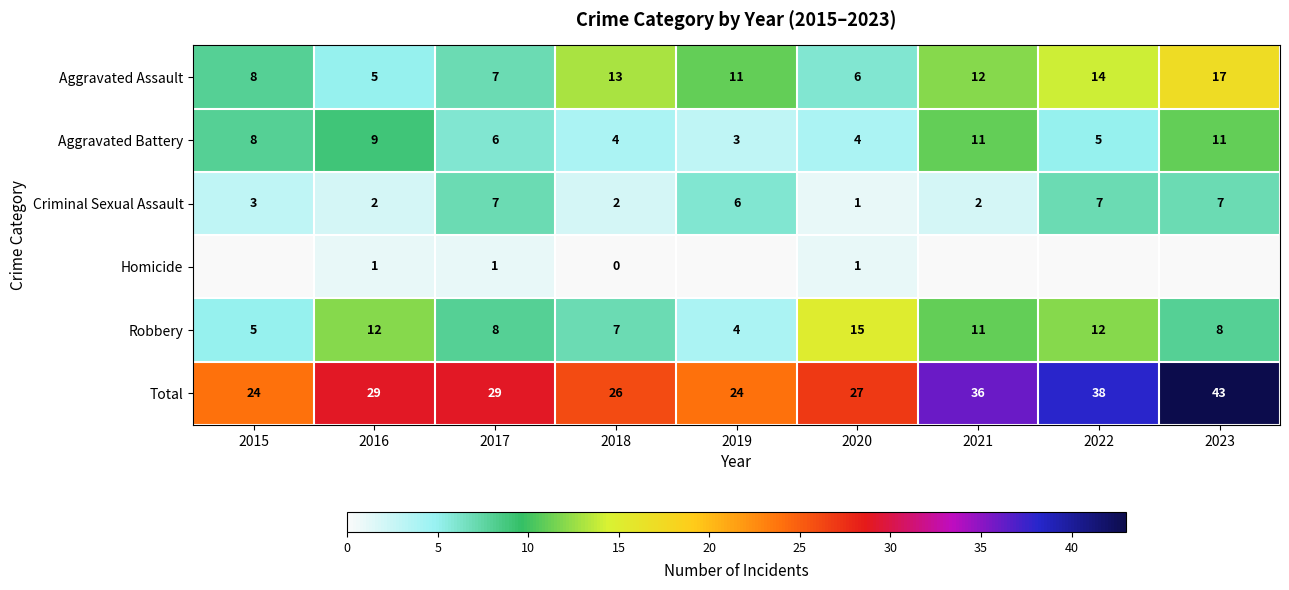

Is the value of Total at 2018 greater than the value of Aggravated Battery at 2016?

Yes